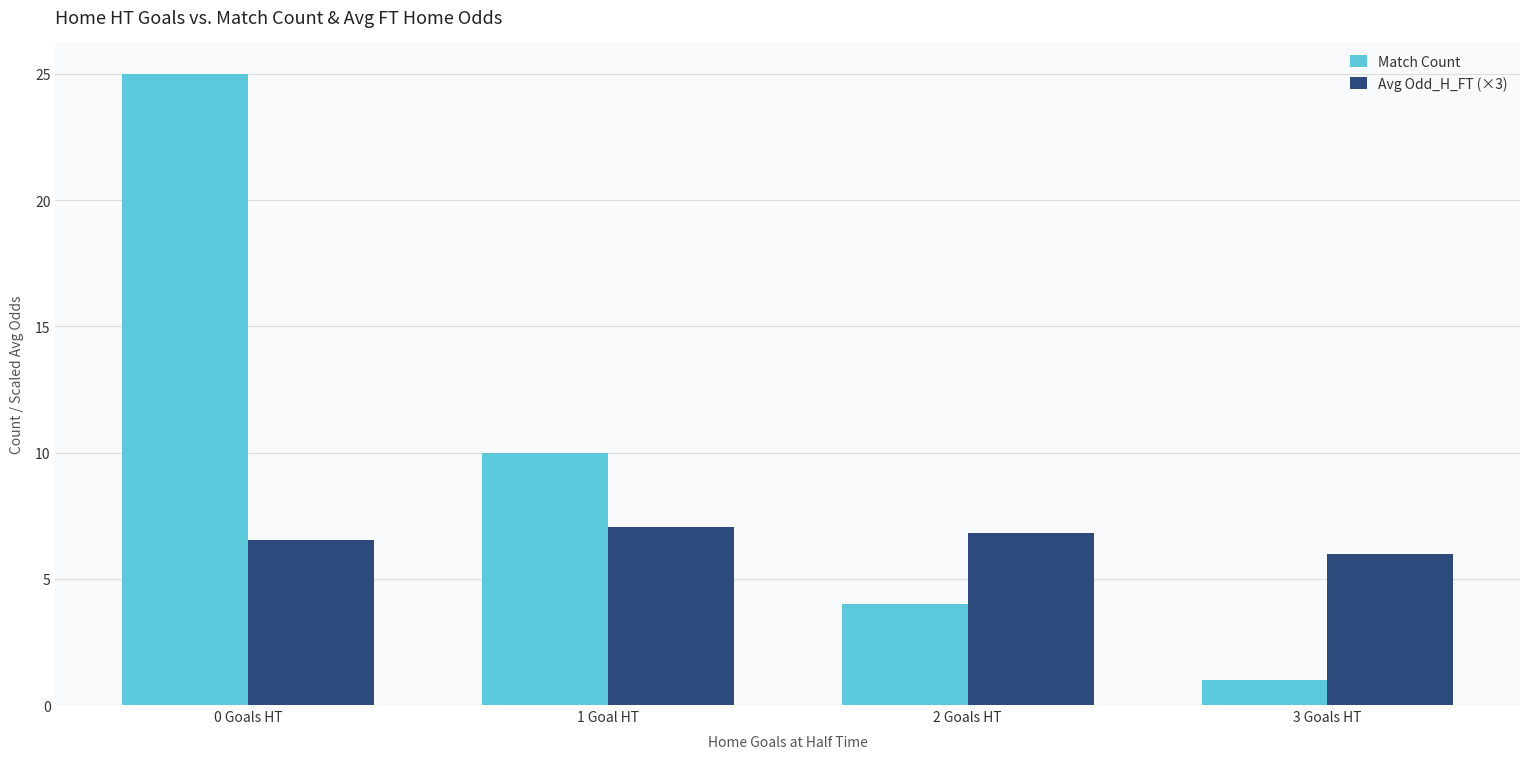

What is the label of the 4th bar from the right?

0 Goals HT